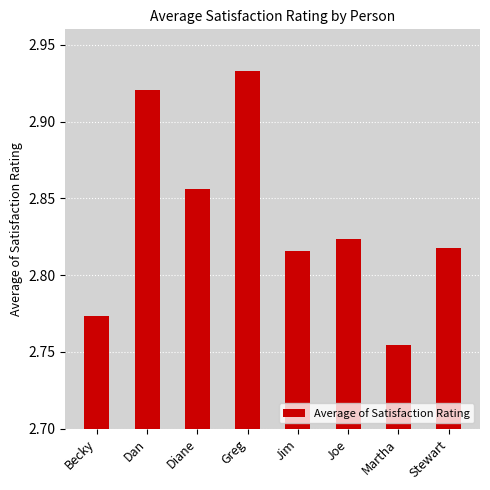

Which label corresponds to the smallest value in the chart?

Martha